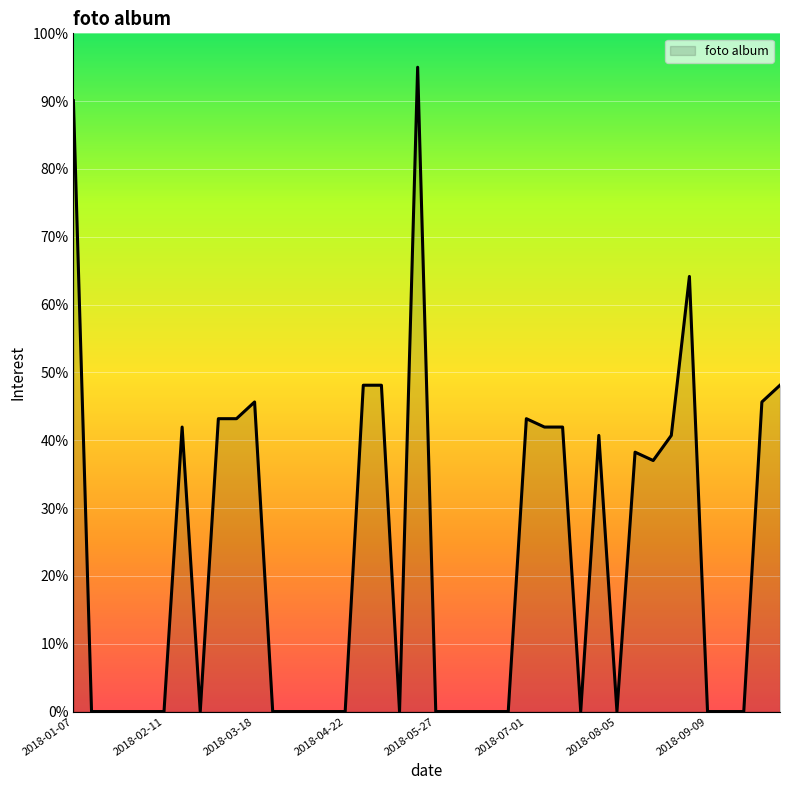

How many lines are shown in the chart?

1